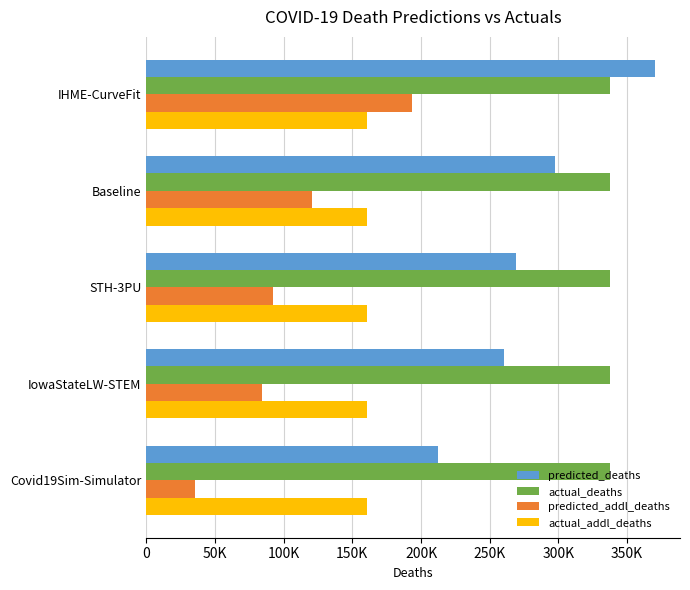

At how many categories does at least one series exceed 198656?

5